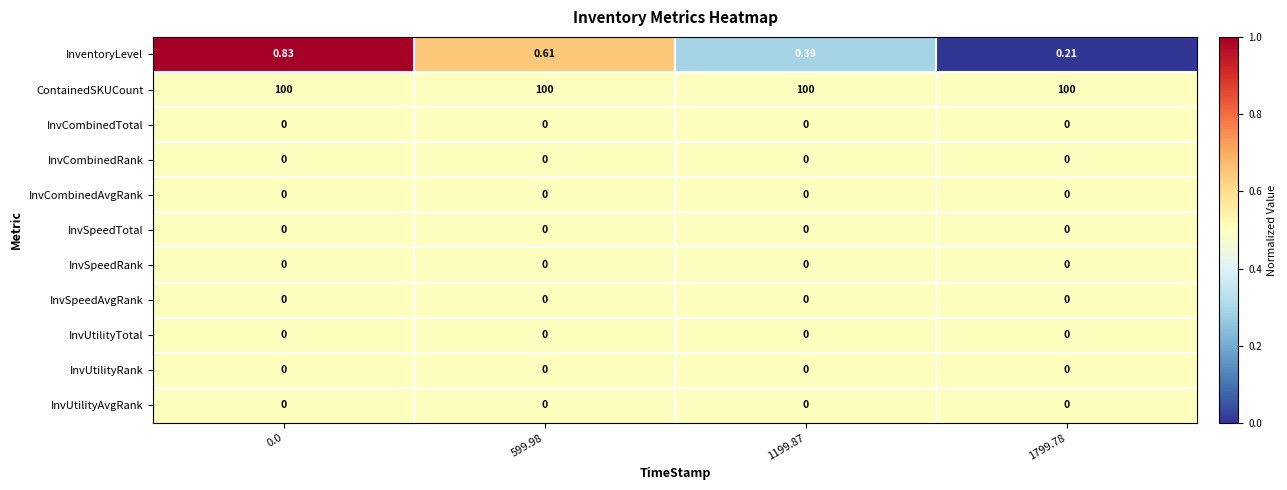

How many series are shown in this chart?

11